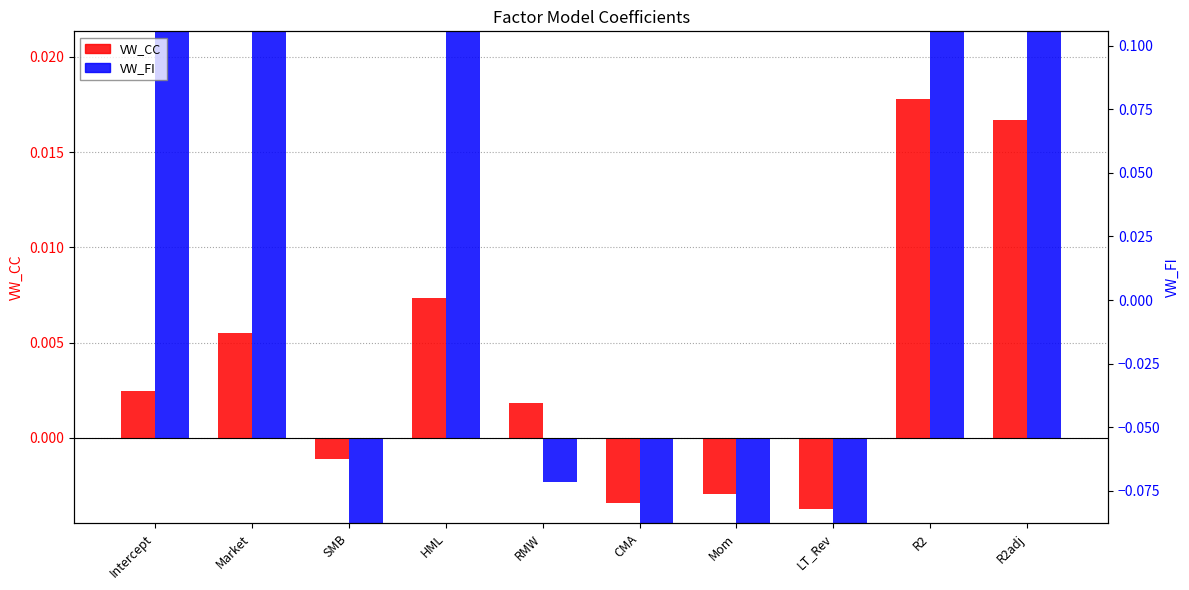

At which label does VW_FI reach its peak?

HML